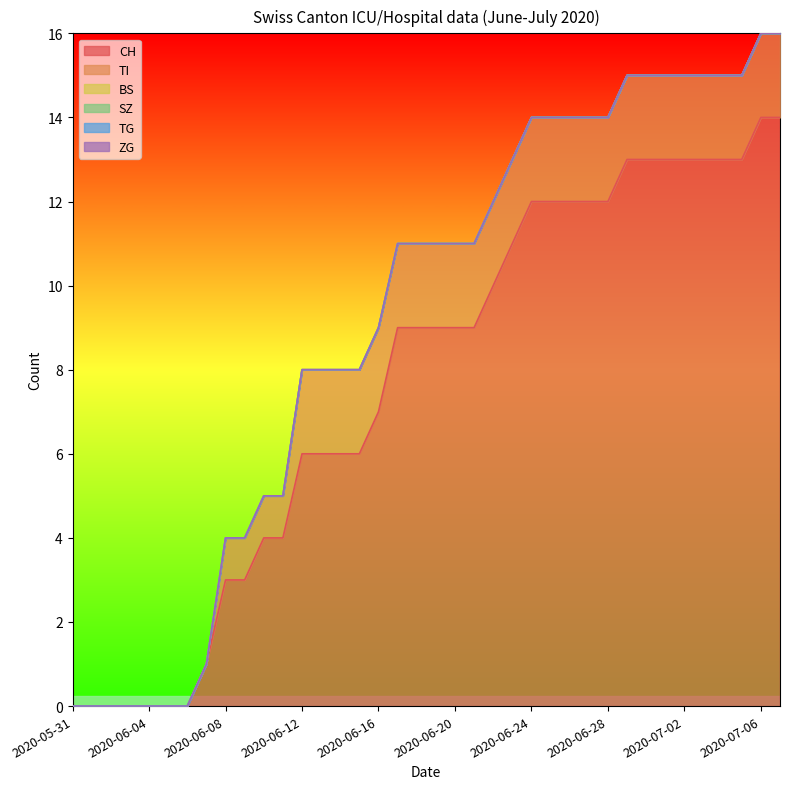

Reading left to right, extract all data points from this chart.

CH: 0	0	0	0	0	0	0	1	3	3	4	4	6	6	6	6	7	9	9	9	9	9	10	11	12	12	12	12	12	13	13	13	13	13	13	13	14	14
TI: 0	0	0	0	0	0	0	0	1	1	1	1	2	2	2	2	2	2	2	2	2	2	2	2	2	2	2	2	2	2	2	2	2	2	2	2	2	2
BS: 0	0	0	0	0	0	0	0	0	0	0	0	0	0	0	0	0	0	0	0	0	0	0	0	0	0	0	0	0	0	0	0	0	0	0	0	0	0
SZ: 0	0	0	0	0	0	0	0	0	0	0	0	0	0	0	0	0	0	0	0	0	0	0	0	0	0	0	0	0	0	0	0	0	0	0	0	0	0
TG: 0	0	0	0	0	0	0	0	0	0	0	0	0	0	0	0	0	0	0	0	0	0	0	0	0	0	0	0	0	0	0	0	0	0	0	0	0	0
ZG: 0	0	0	0	0	0	0	0	0	0	0	0	0	0	0	0	0	0	0	0	0	0	0	0	0	0	0	0	0	0	0	0	0	0	0	0	0	0